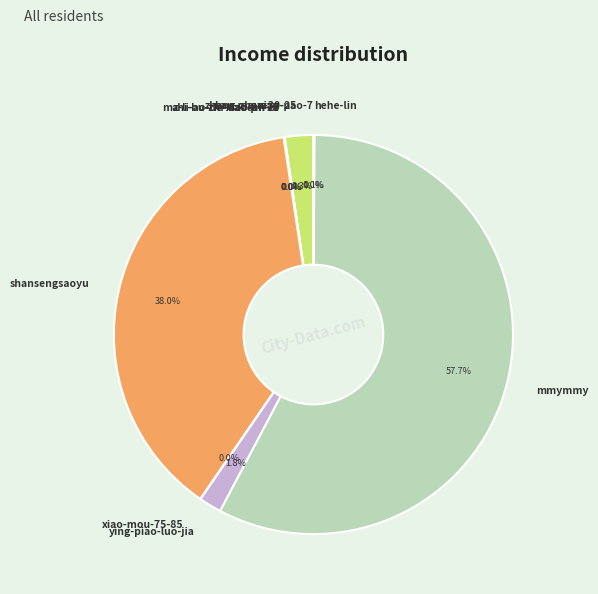

What is the largest slice in the pie chart?

mmymmy